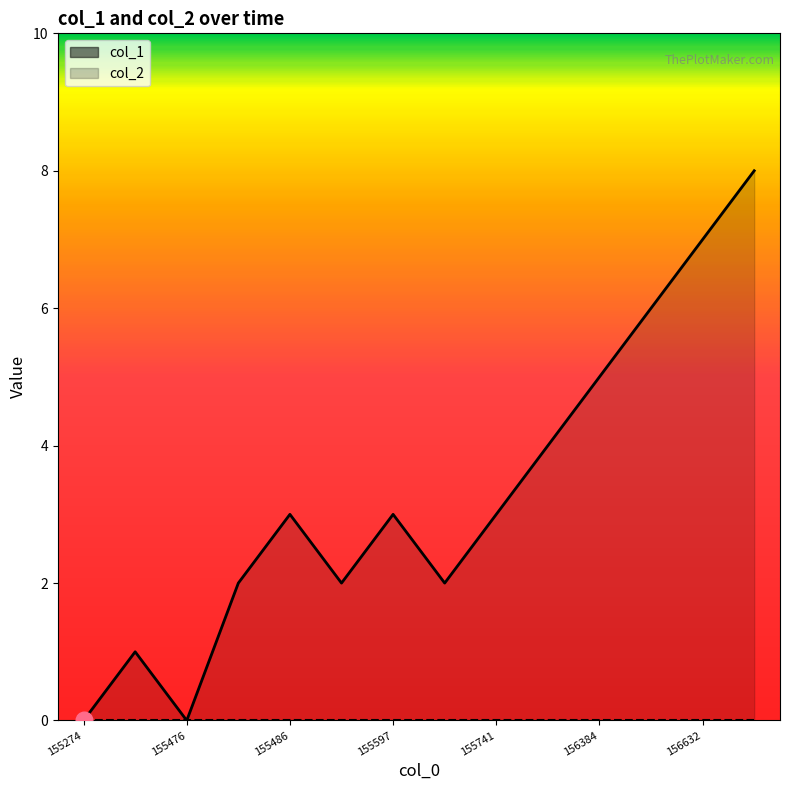

What is the change in value from 155741 to 156632?

+4